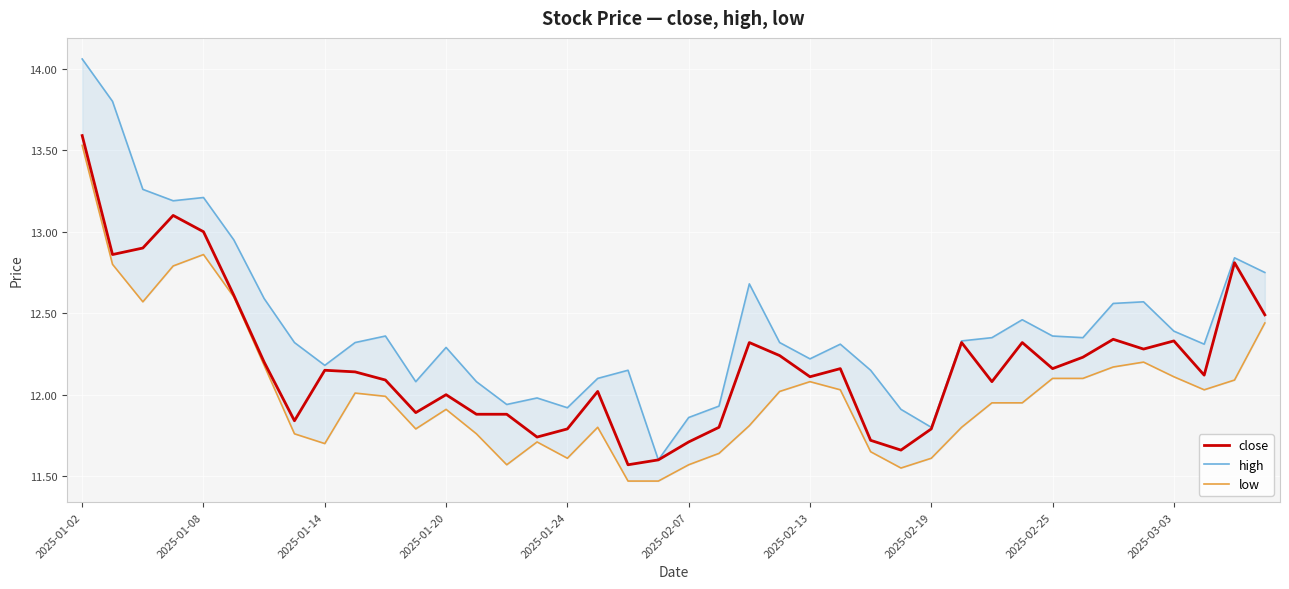

How many data points in close are less than 12?

13